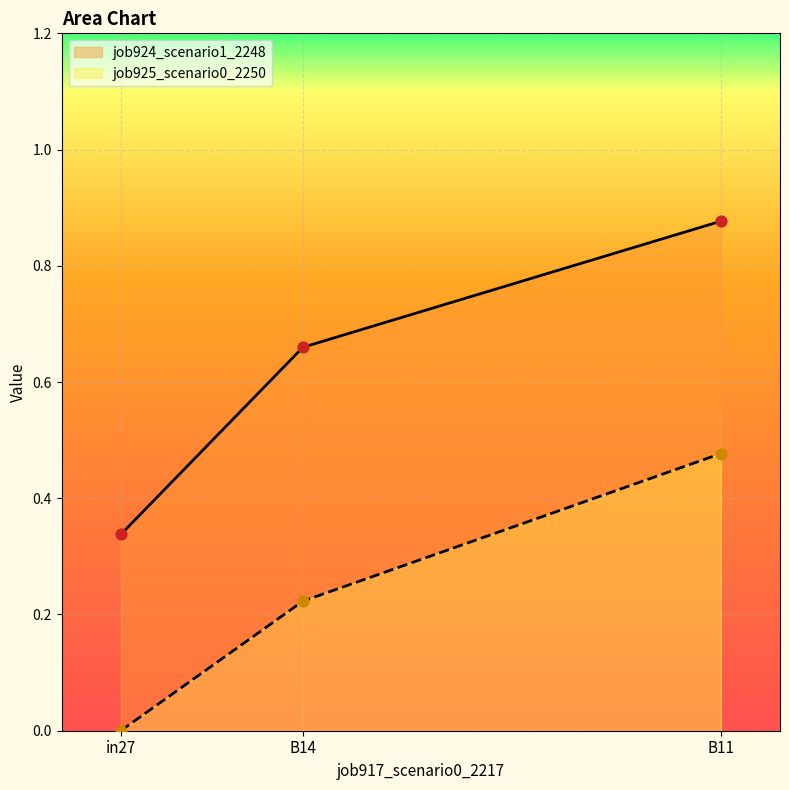

At how many categories does at least one series exceed 0?

3